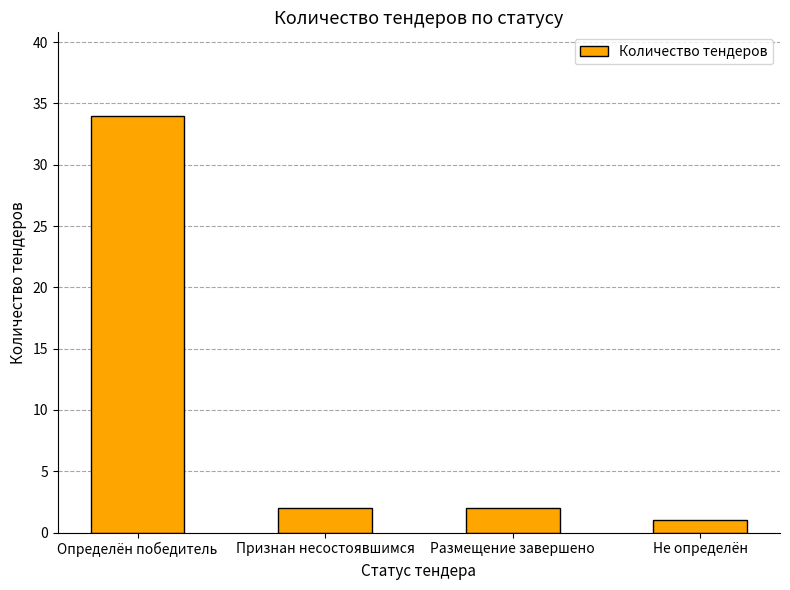

What is the value of the 3rd bar from the left?

2